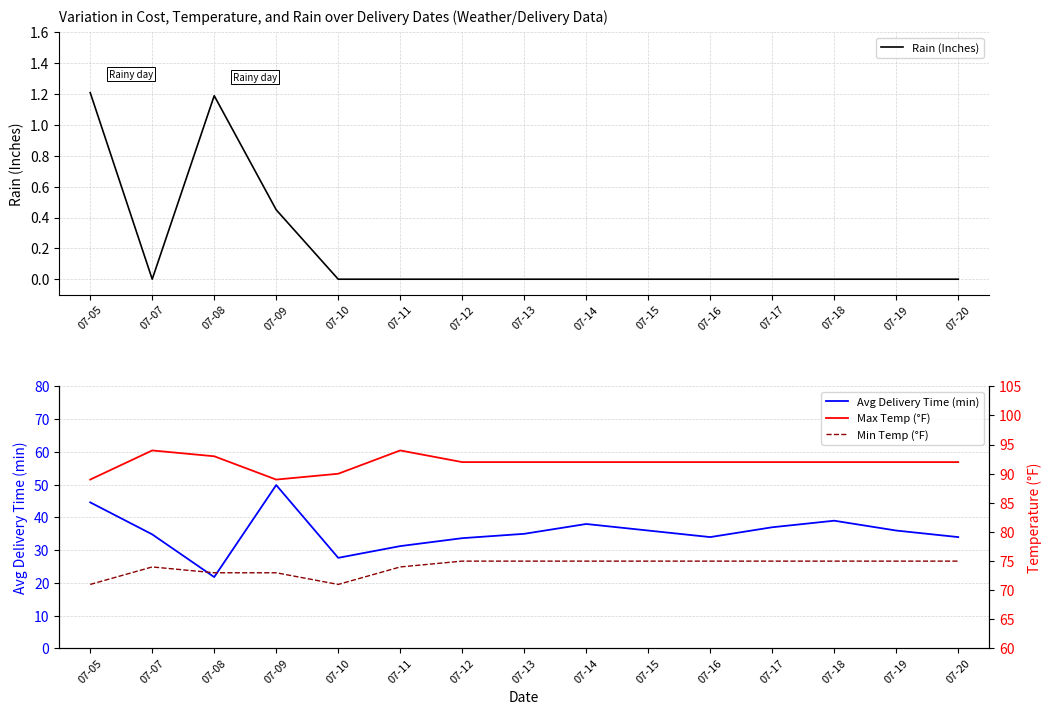

How many Rain (Inches) values are between 0 and 1?

13